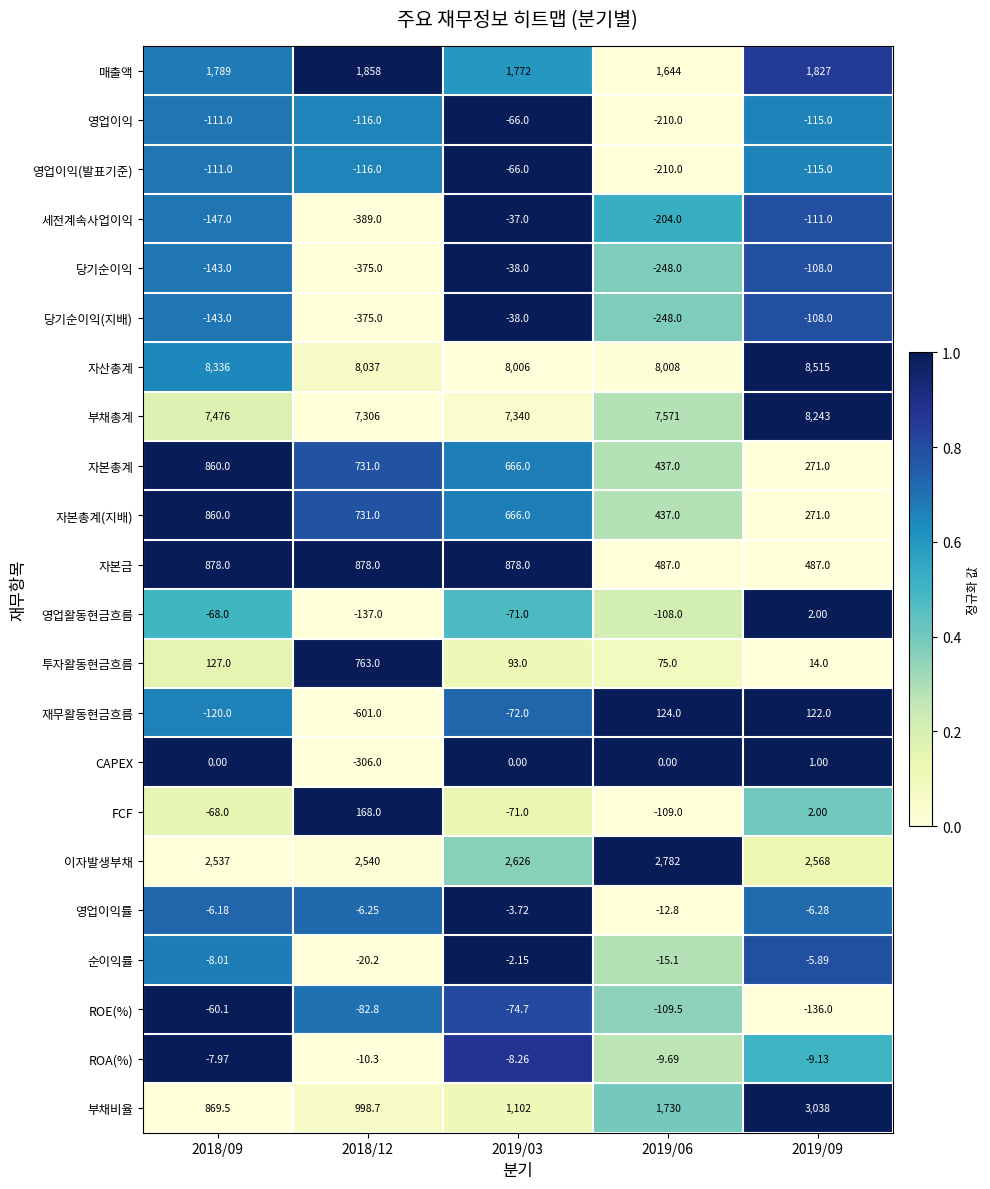

How many values in 재무활동현금흐름 are below zero?

3